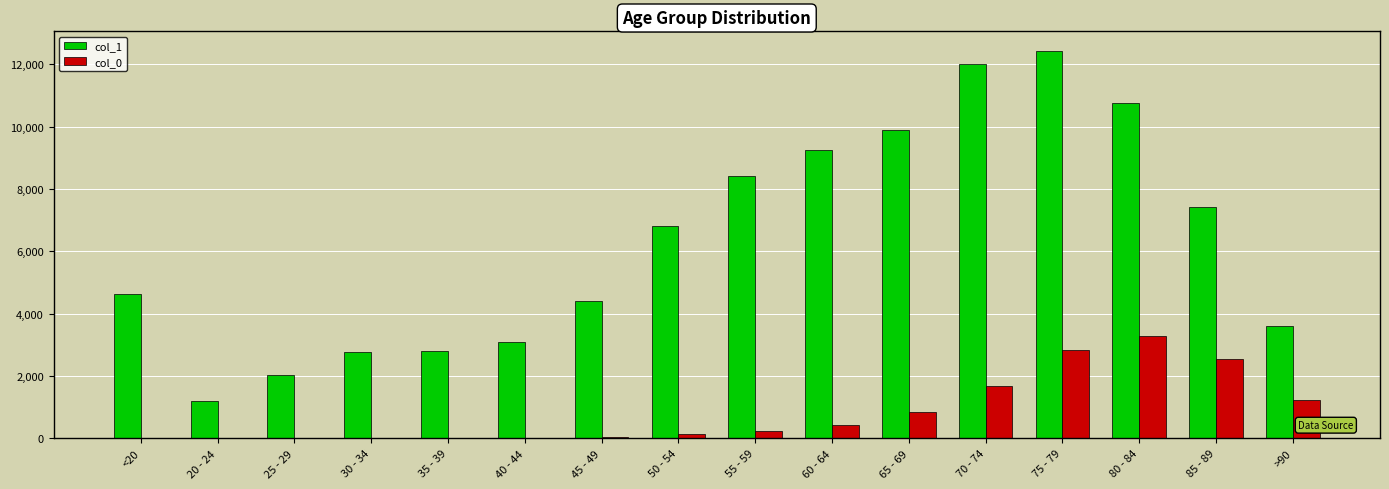

The value of col_0 at >90 is 1915. True or false?

False